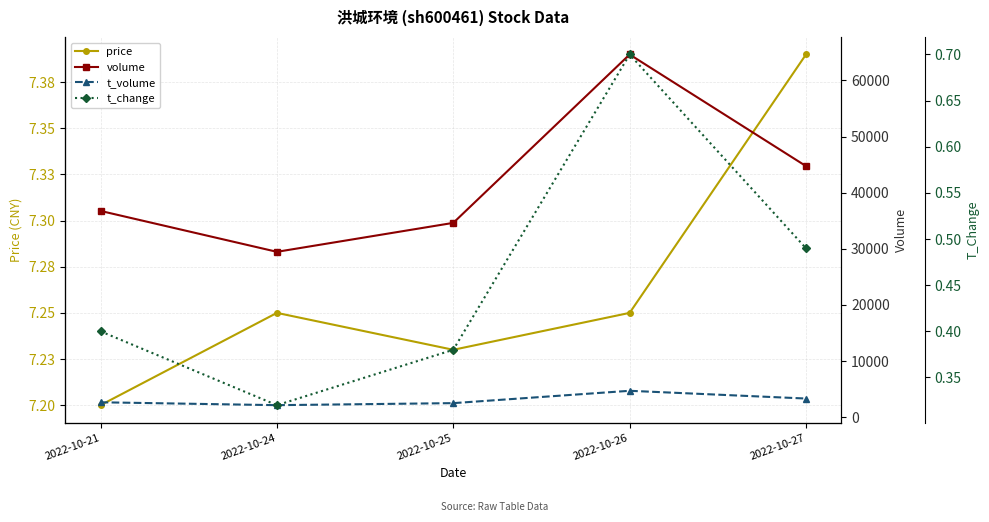

In t_change, how many points are lower than both neighbors (excluding endpoints)?

1